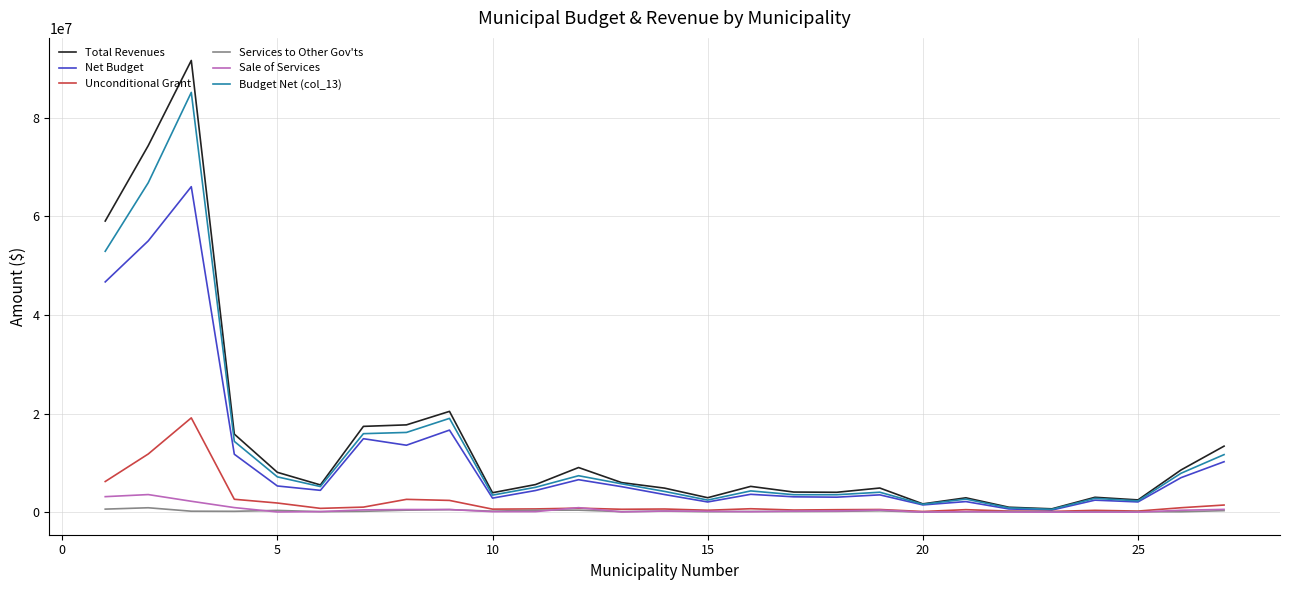

What is the maximum value for Unconditional Grant?

19120190